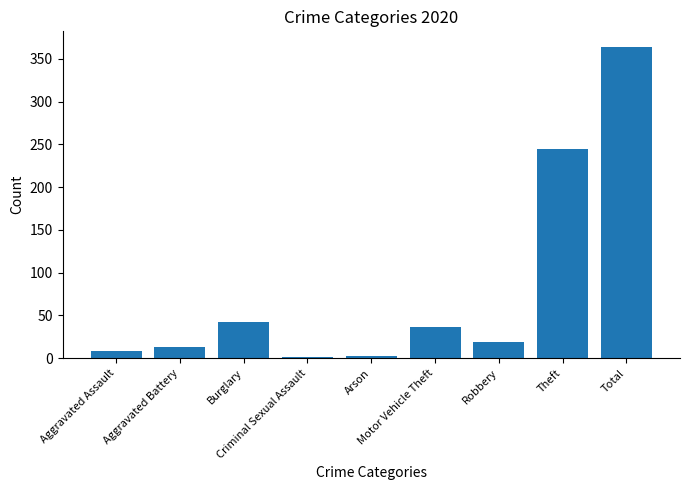

What is the maximum value shown in the chart?

364